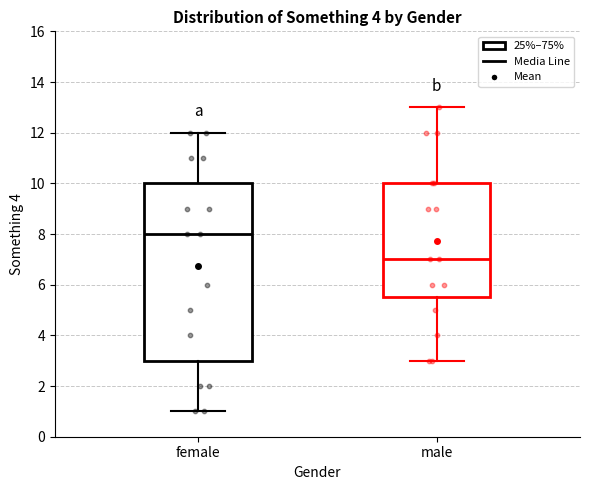

Which box is the tallest, from its lower edge to its upper edge?

female